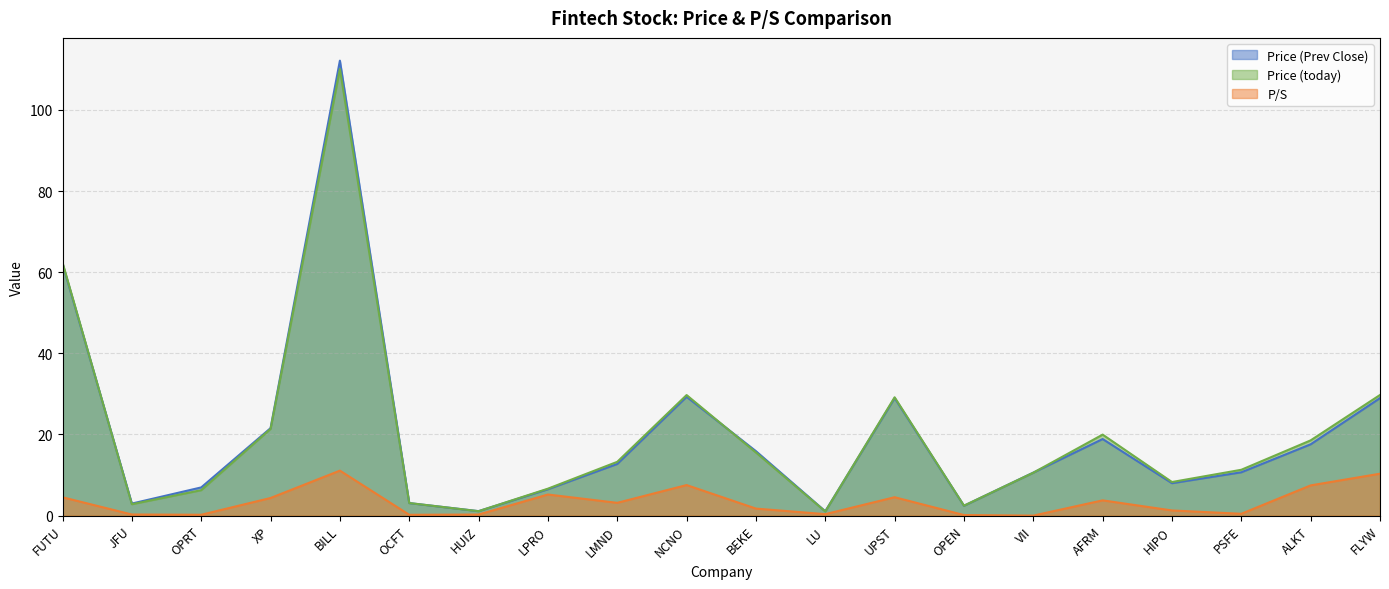

What are all the series names shown in the legend?

Price (Prev Close), Price (today), P/S